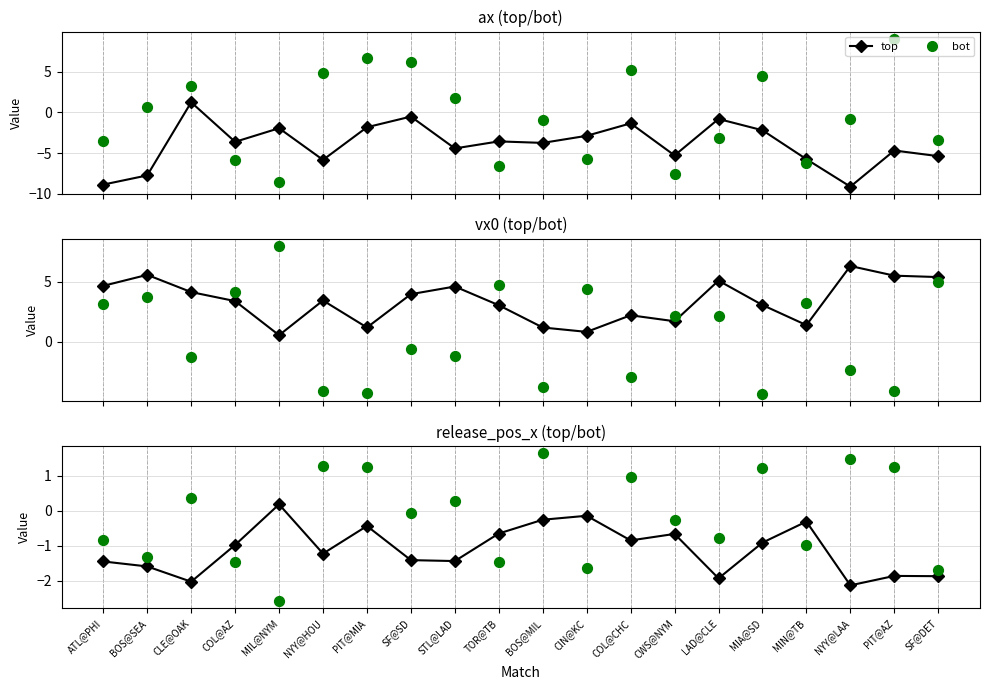

Which series contains the highest Y value?

bot (scatter)